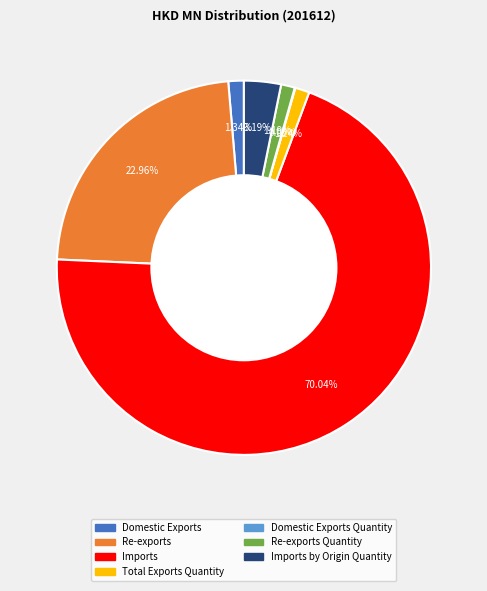

To the nearest percent, what is the difference between the largest and smallest slice percentages?

70%